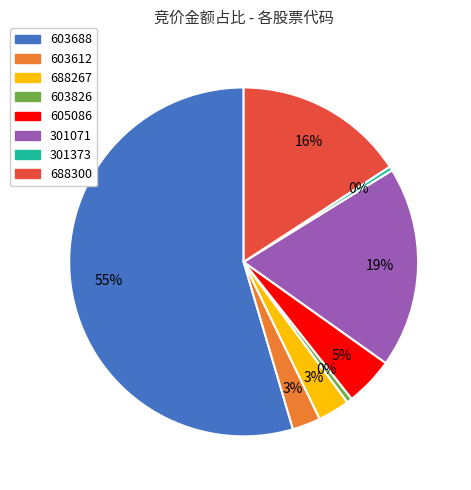

True or false: 603826 accounts for 11% of the total.

False